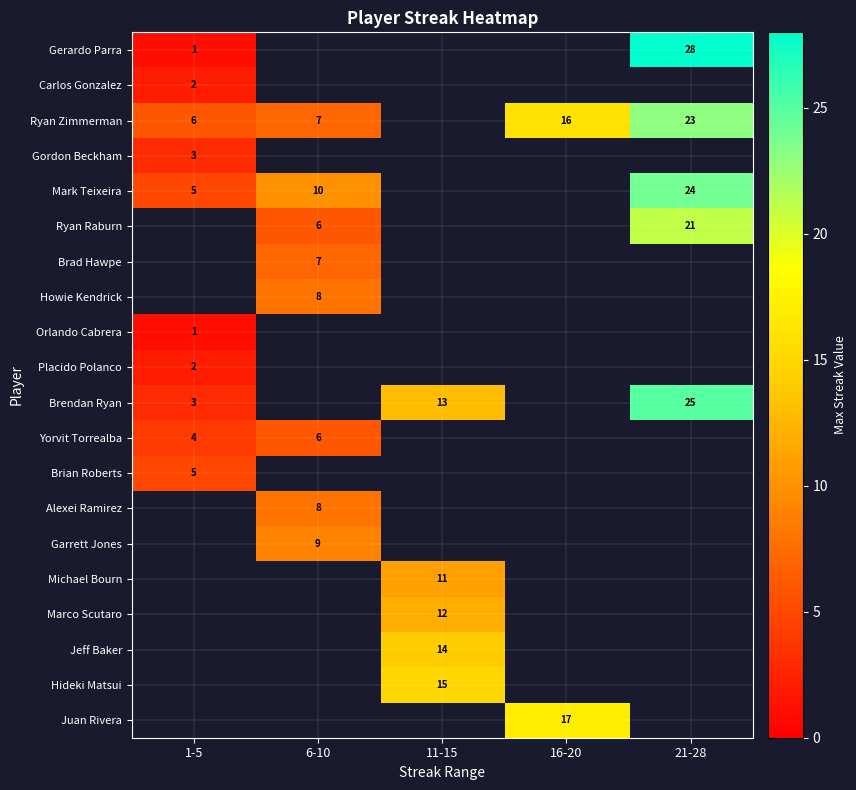

Is it true that Gordon Beckham equals 3 at 1-5?

True